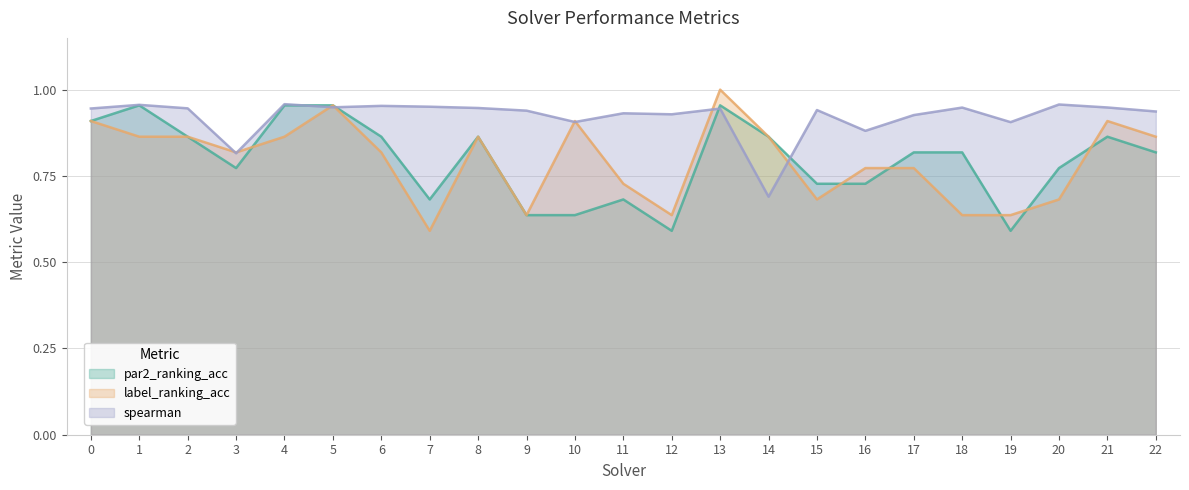

True or false: spearman and label_ranking_acc cross at least once.

True